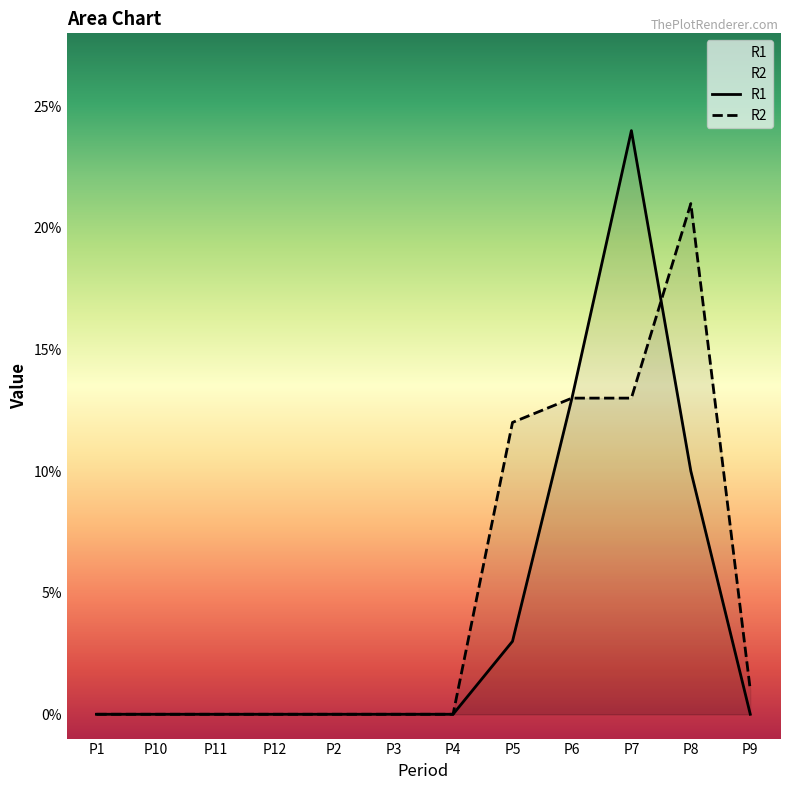

What is the highest value of the R1 series?

24